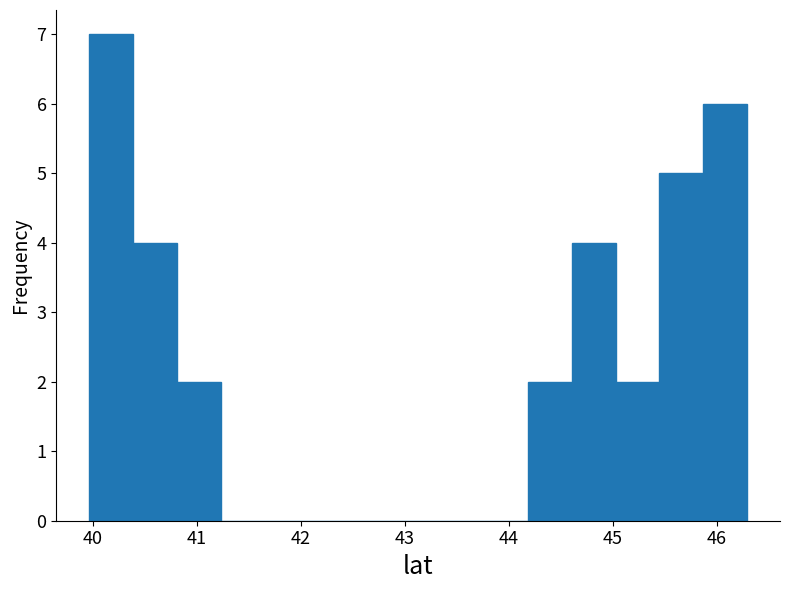

Reading left to right, transcribe this chart: for each bar, give the range it covers on the x-axis and its height. Neither the bar edges nor the heights are printed on the chart, so give them approximately, as read against the axes.

40.0 to 40.4: 7
40.4 to 40.8: 4
40.8 to 41.2: 2
41.2 to 41.7: 0
41.7 to 42.1: 0
42.1 to 42.5: 0
42.5 to 42.9: 0
42.9 to 43.3: 0
43.3 to 43.8: 0
43.8 to 44.2: 0
44.2 to 44.6: 2
44.6 to 45.0: 4
45.0 to 45.4: 2
45.4 to 45.9: 5
45.9 to 46.3: 6